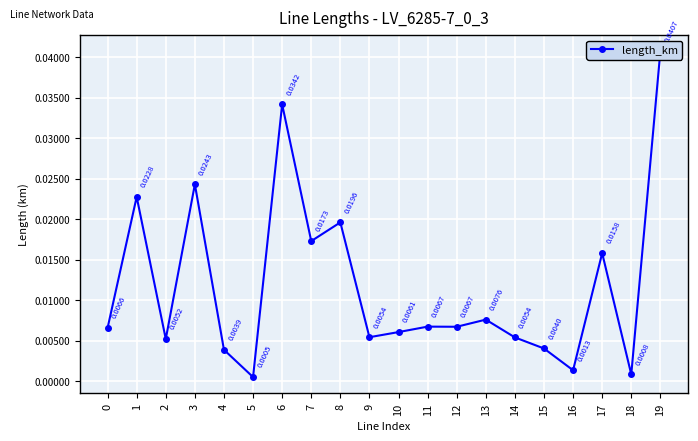

The value at 8 is 0.0. True or false?

True